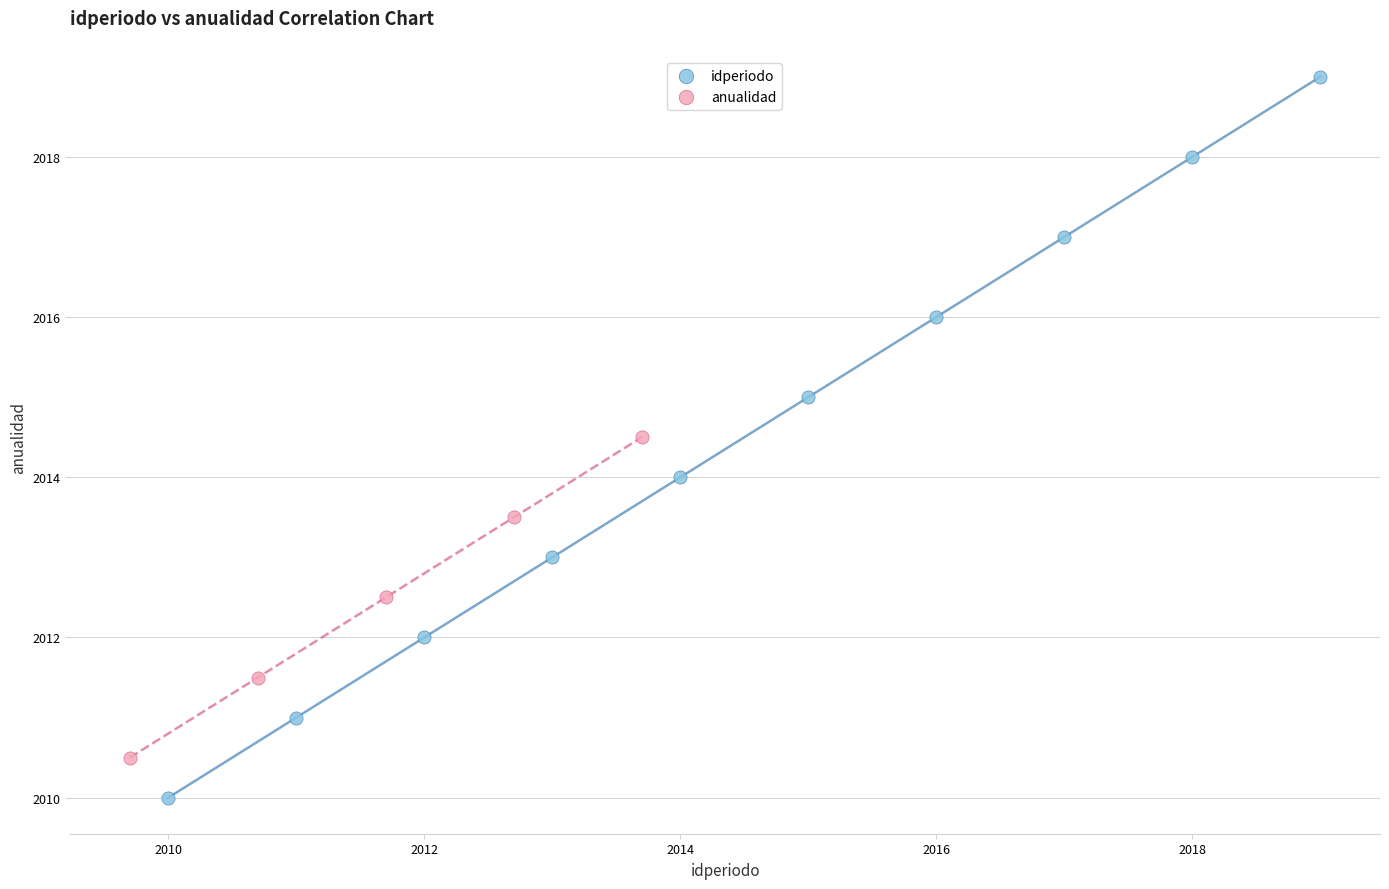

Which series reaches the minimum Y coordinate?

idperiodo